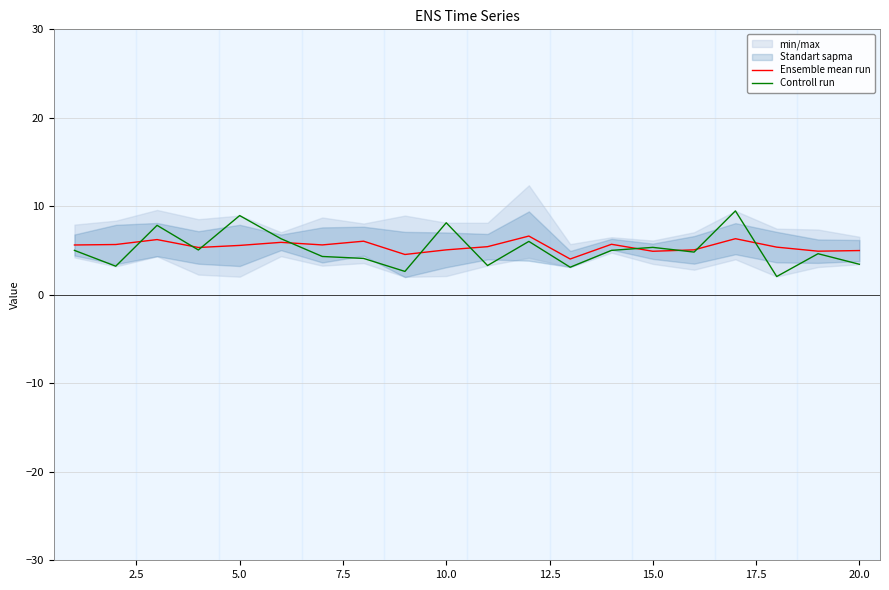

How many interior local valleys does the Ensemble mean run series have?

6